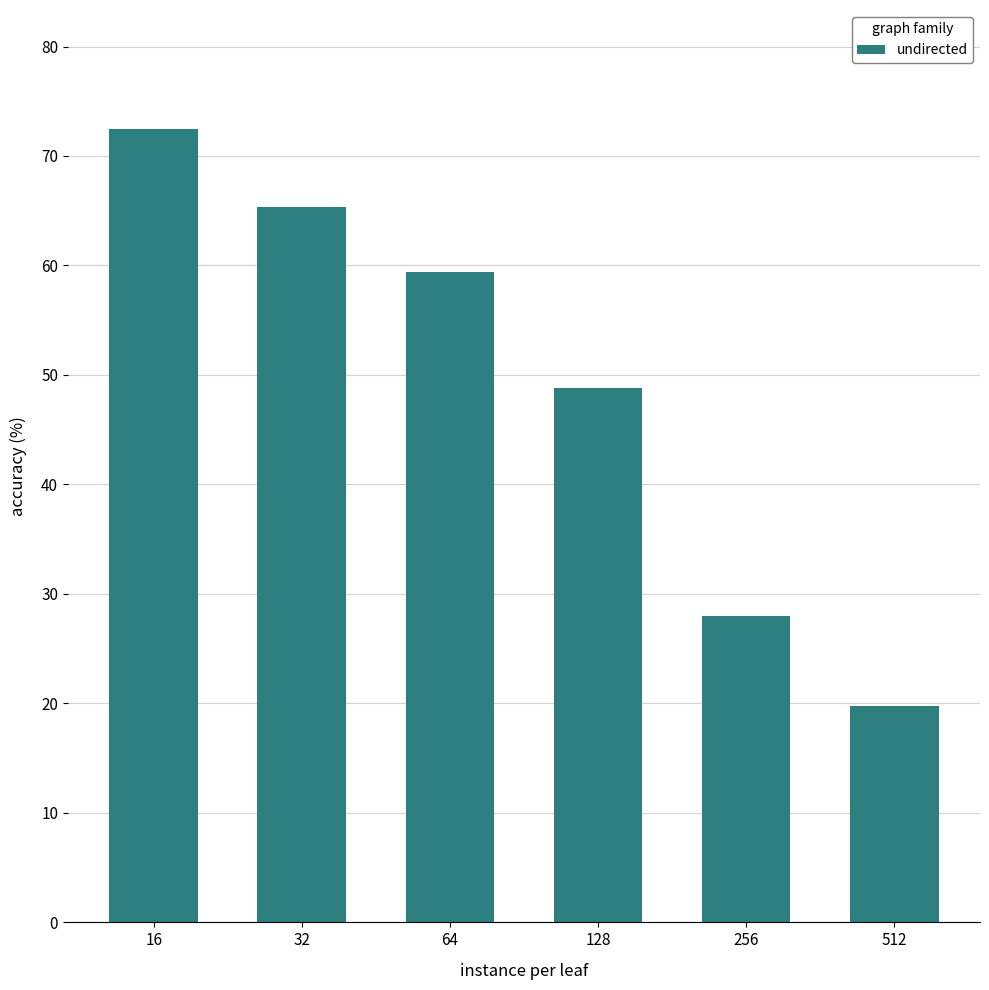

What is the change in value from 16 to 128?

-23.7